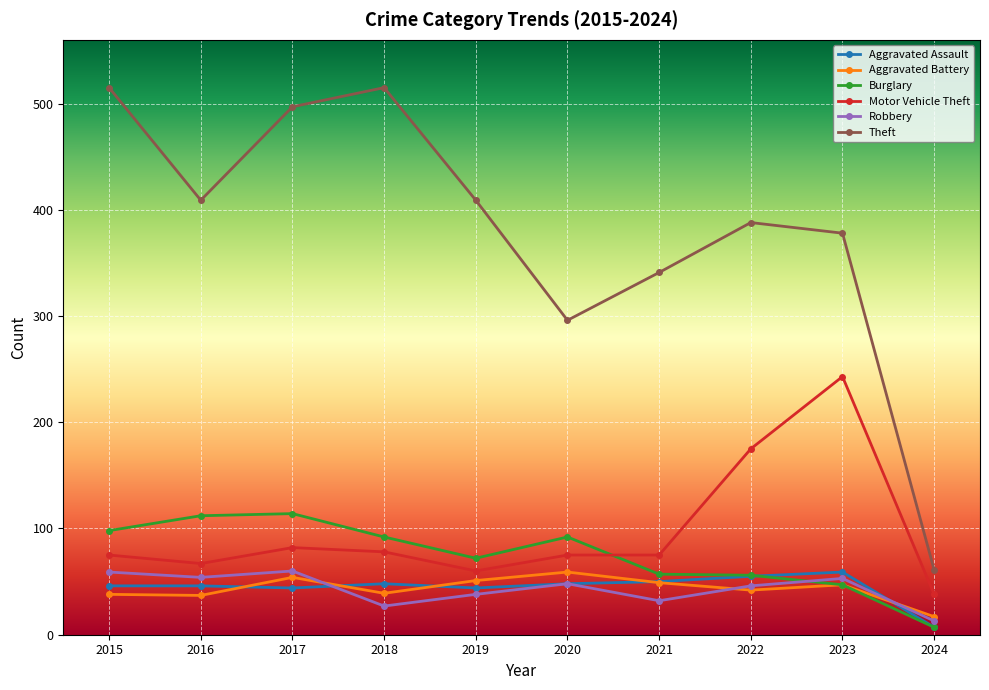

Which series has the widest spread of values?

Theft